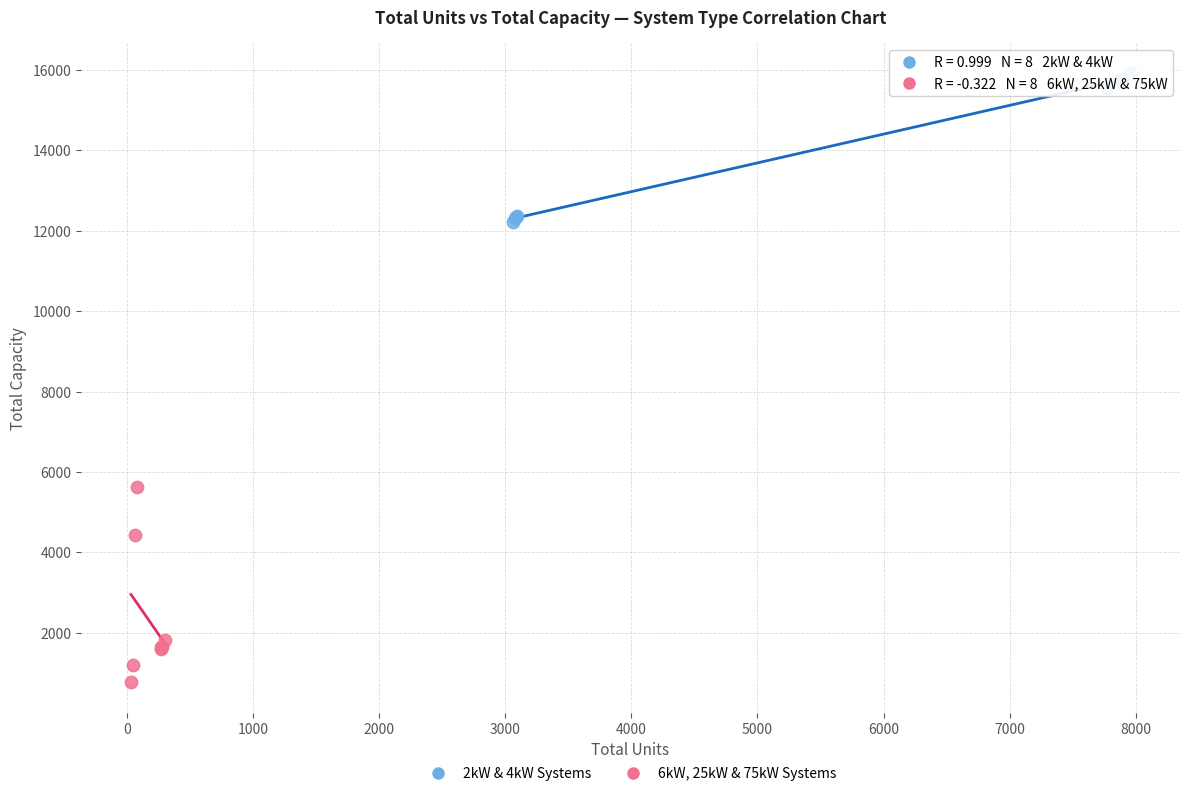

Which series contains the lowest Y value?

6kW, 25kW & 75kW Systems